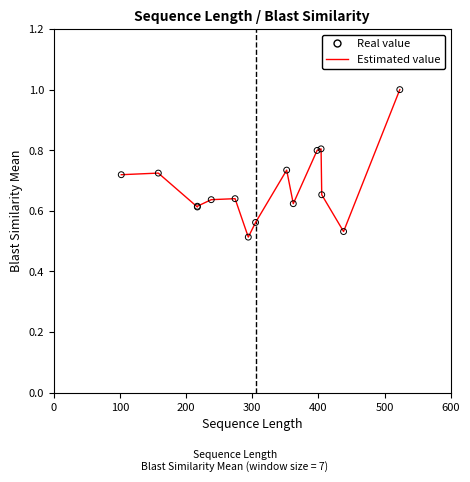

Which series contains the lowest Y value?

Blast Similarity Mean (estimated)